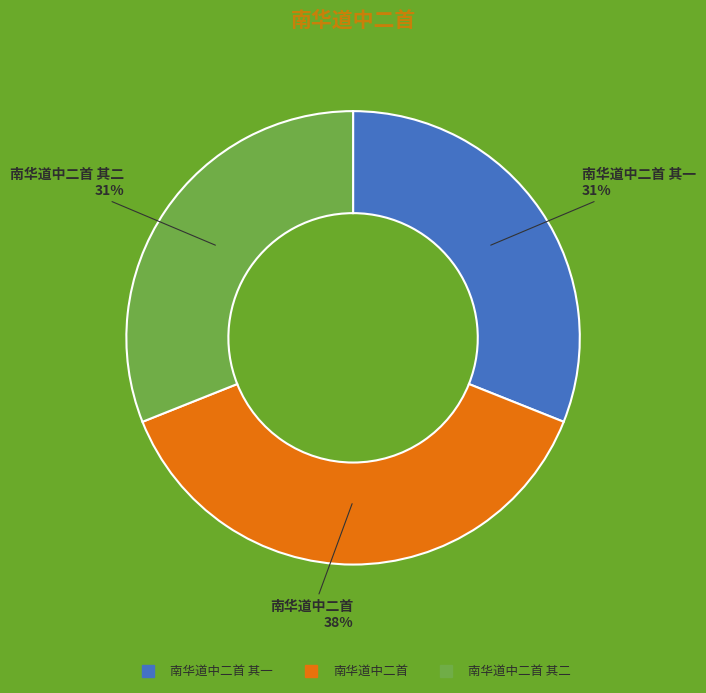

To the nearest percent, what is the difference between the largest and smallest slice percentages?

7%